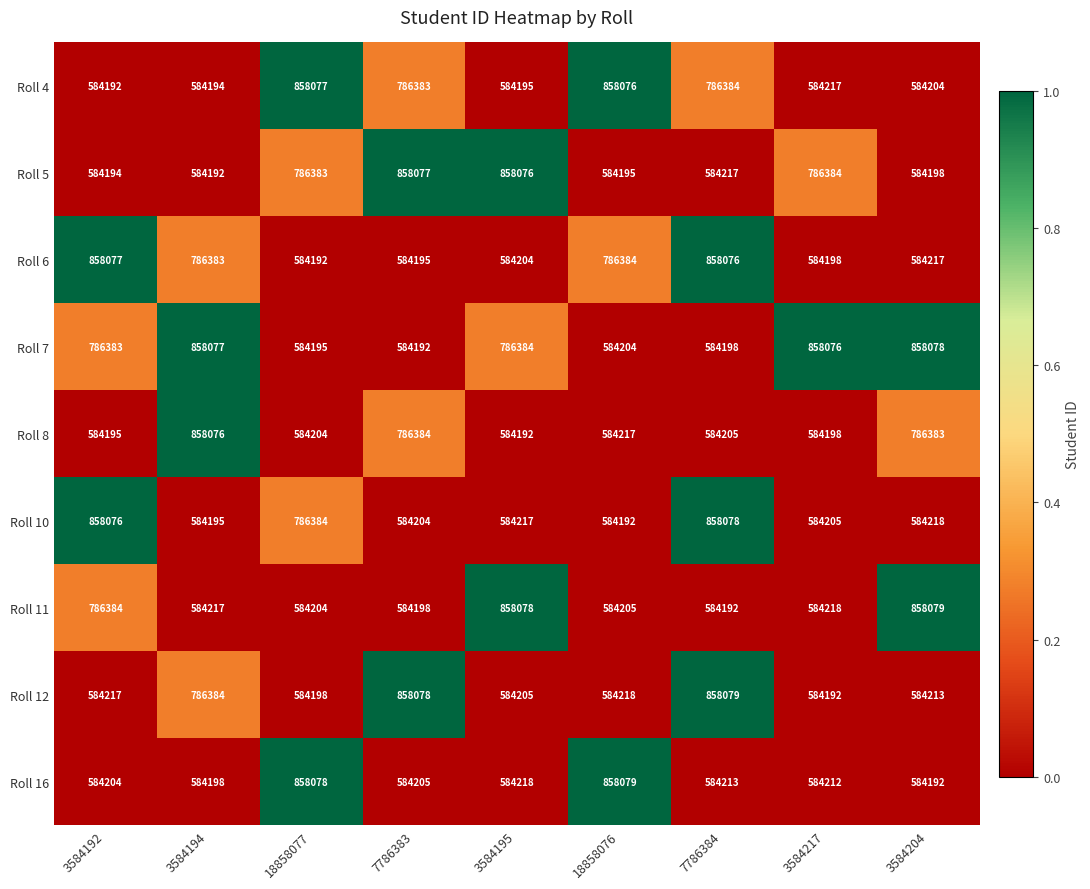

Between 18858077 and 3584195, which series saw the biggest shift?

Roll 4